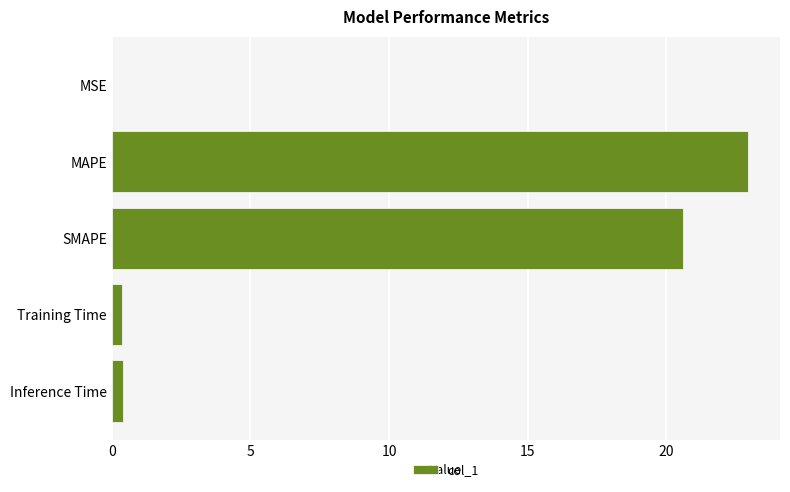

What is the sum of all values?

44.3